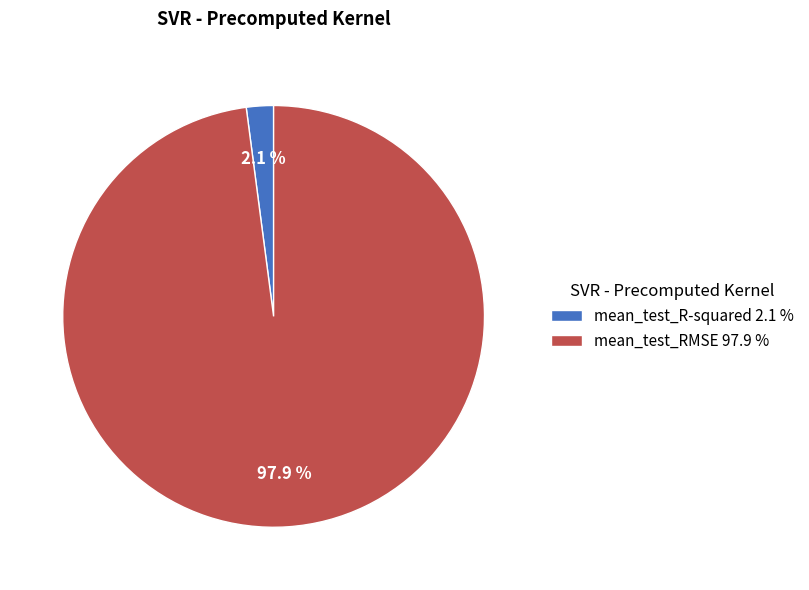

What portion of the pie excludes mean_test_R-squared?

97.9%